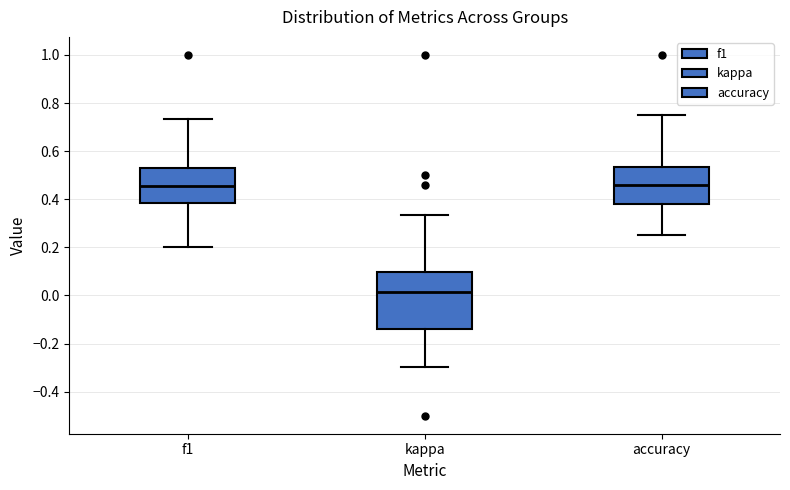

Where is the lower edge of the box for f1 on the y-axis? The values are not printed on the chart, so give them approximately, as read against the axis.

0.38